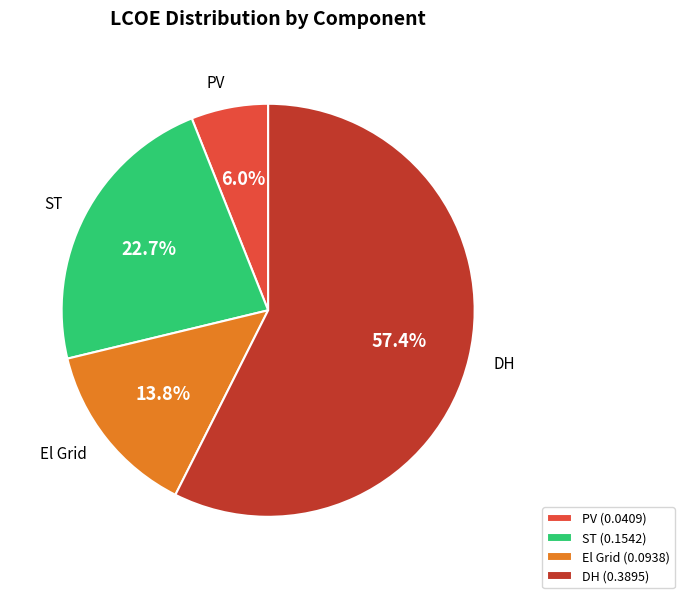

What is the smallest slice in the pie chart?

PV